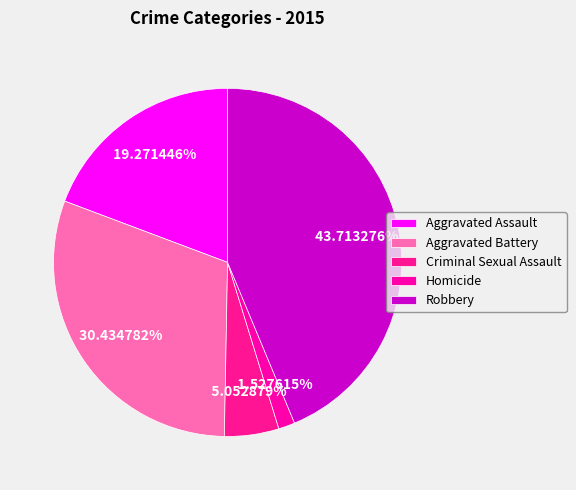

Rank the categories by value from highest to lowest.

Robbery, Aggravated Battery, Aggravated Assault, Criminal Sexual Assault, Homicide